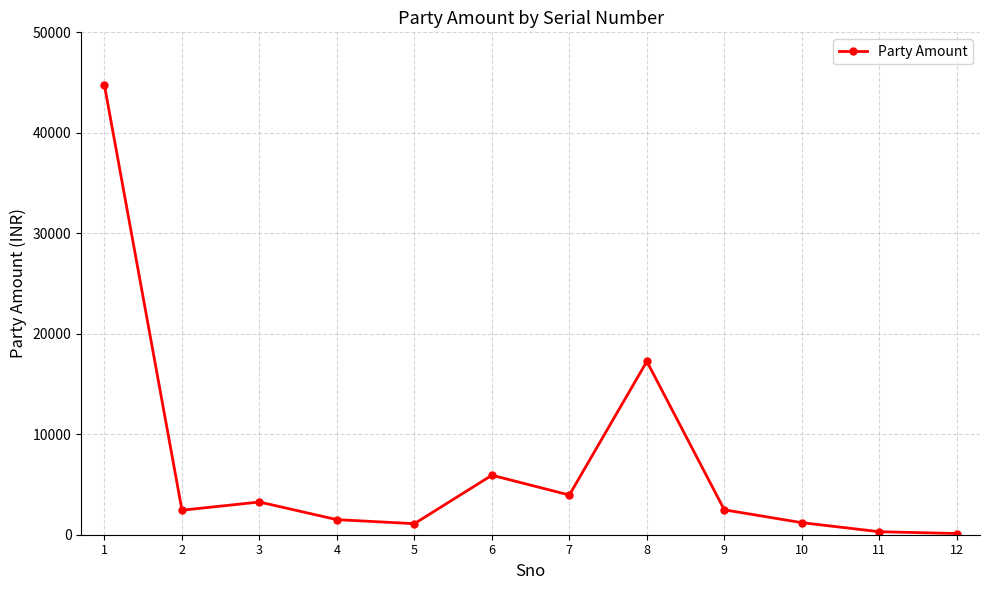

What is the maximum value shown in the chart?

44709